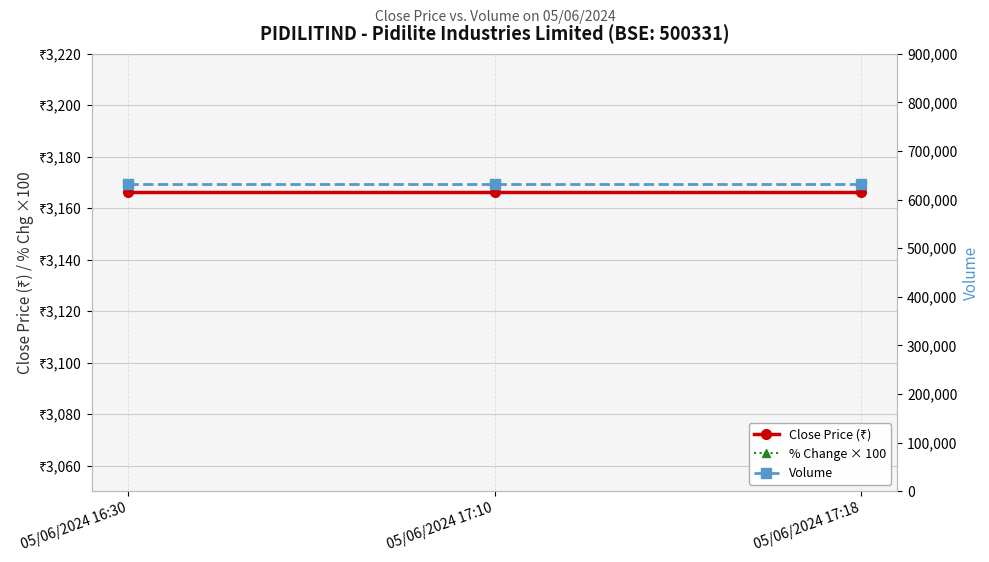

Is it true that % Change × 100 equals 340.0 at 05/06/2024 17:18?

True